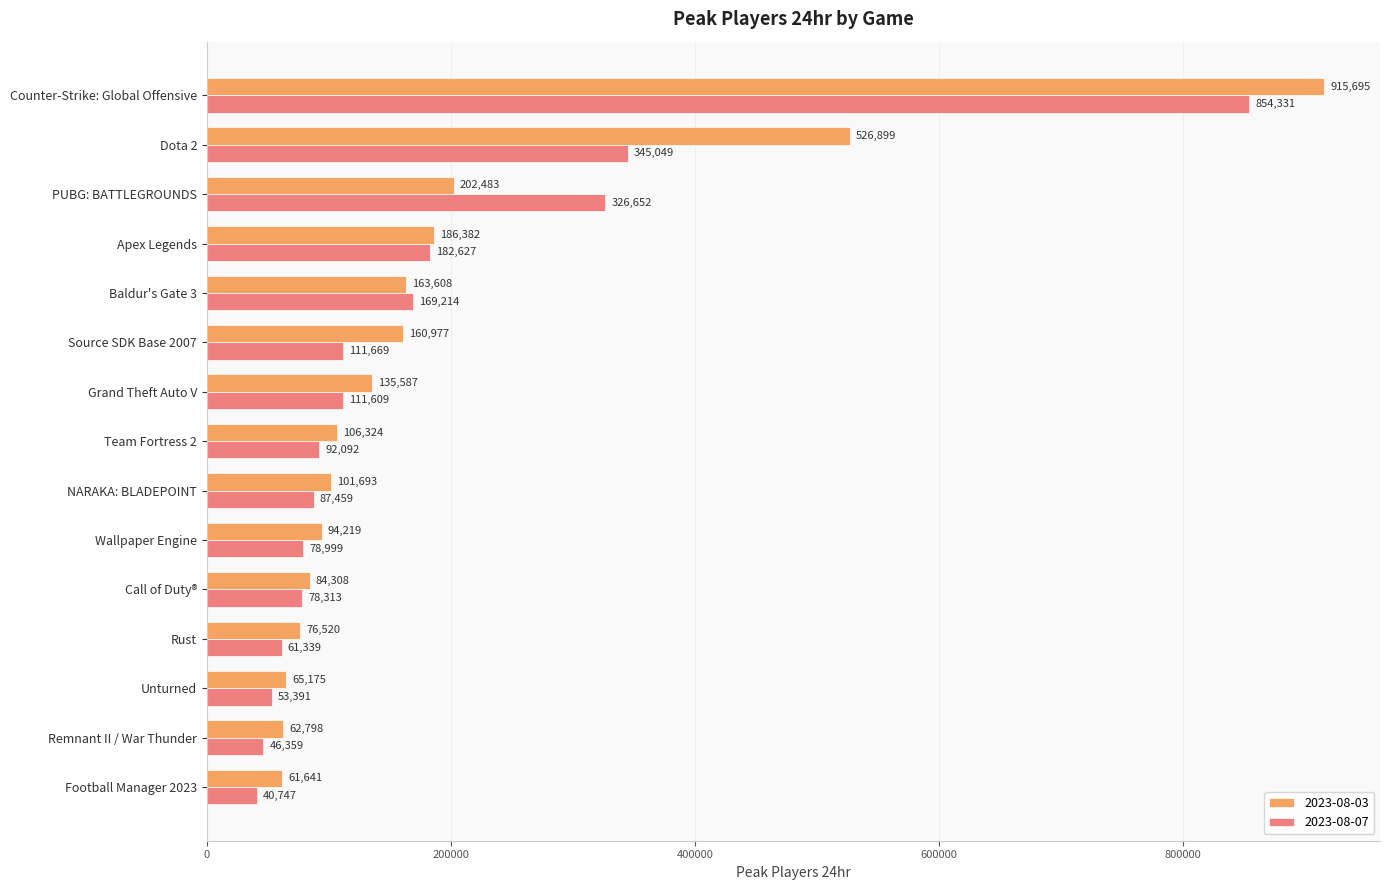

What is the minimum value for 2023-08-03?

61641